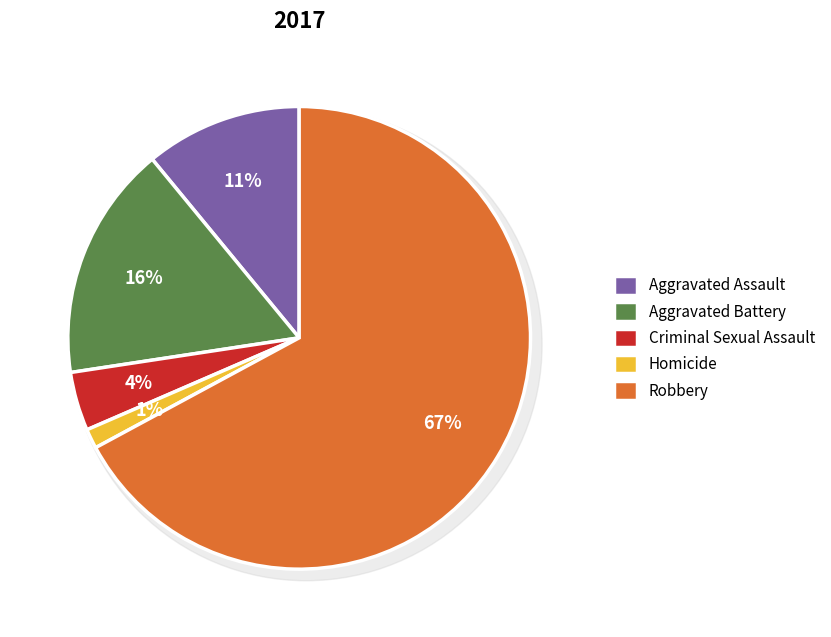

Rank the categories by value from highest to lowest.

Robbery, Aggravated Battery, Aggravated Assault, Criminal Sexual Assault, Homicide